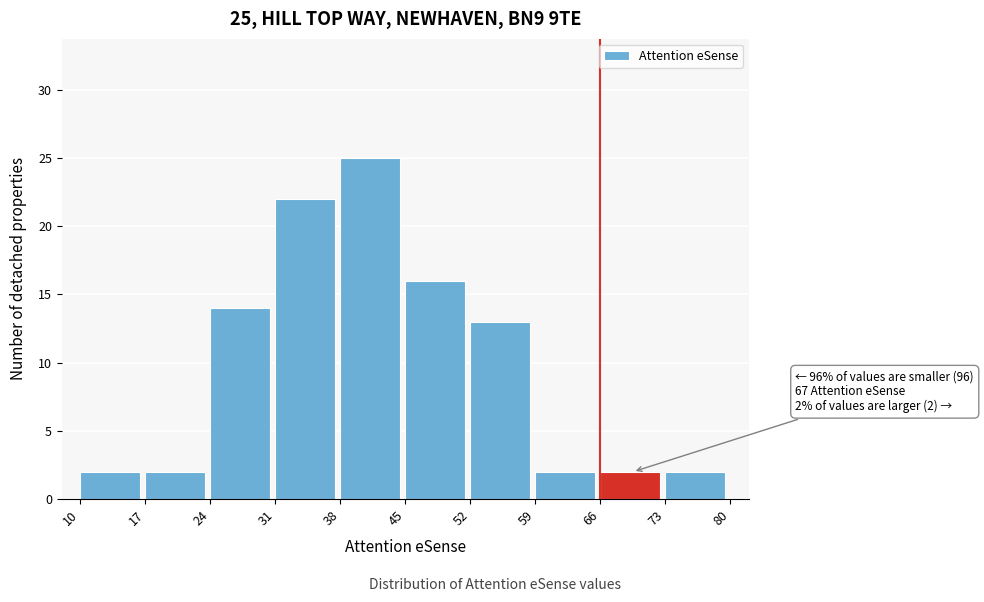

Which range on the x-axis has the tallest bar?

38 to 45